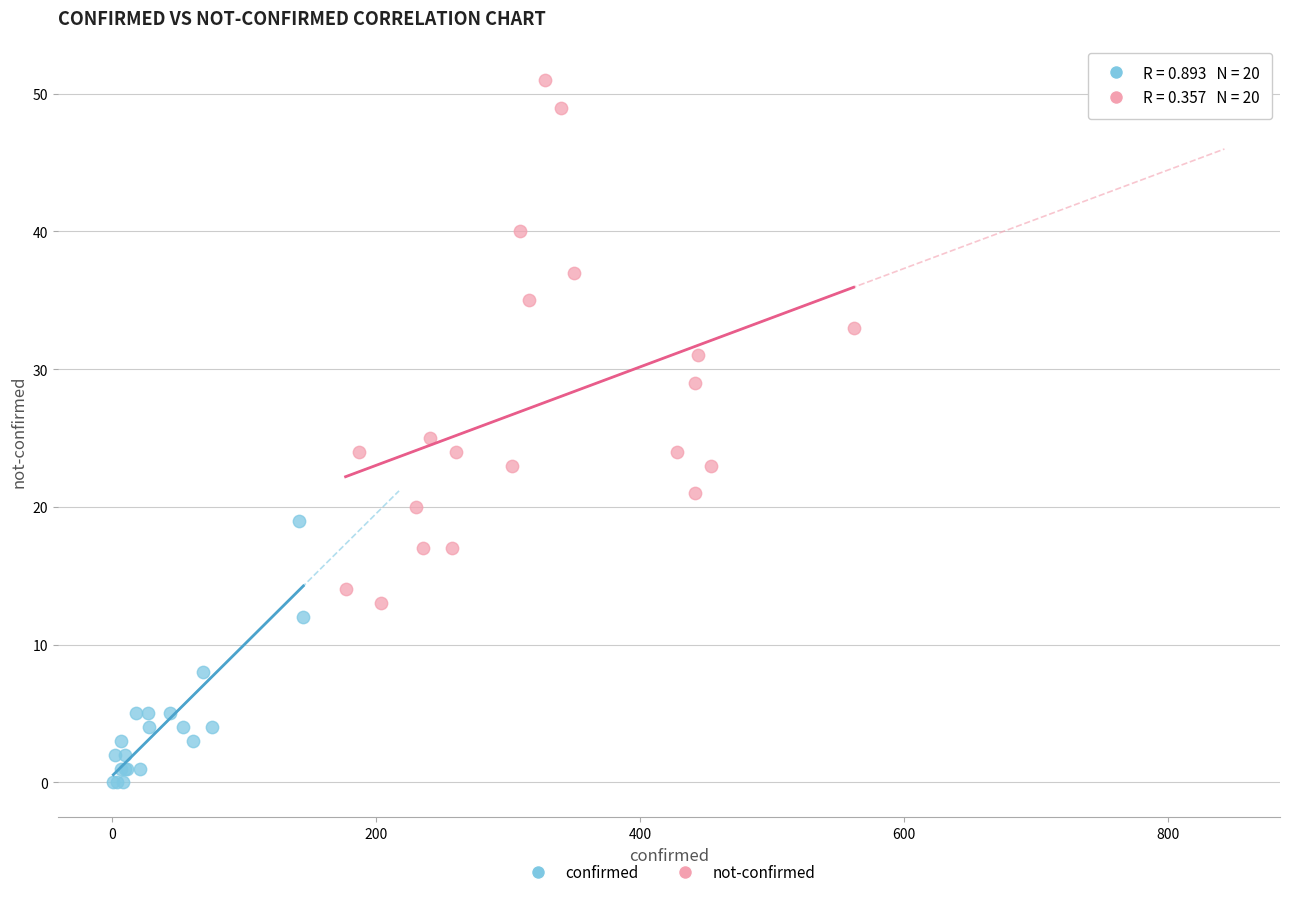

What are all the series names shown in the legend?

confirmed, not-confirmed